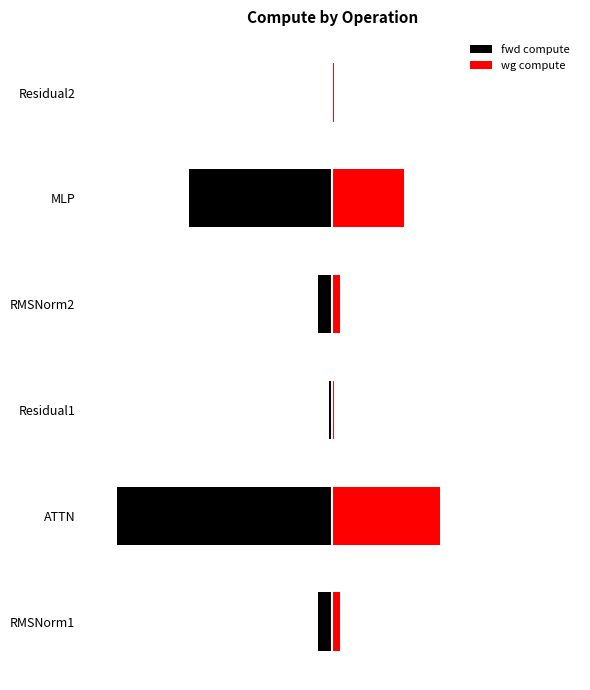

How many categories are shown in the chart?

6